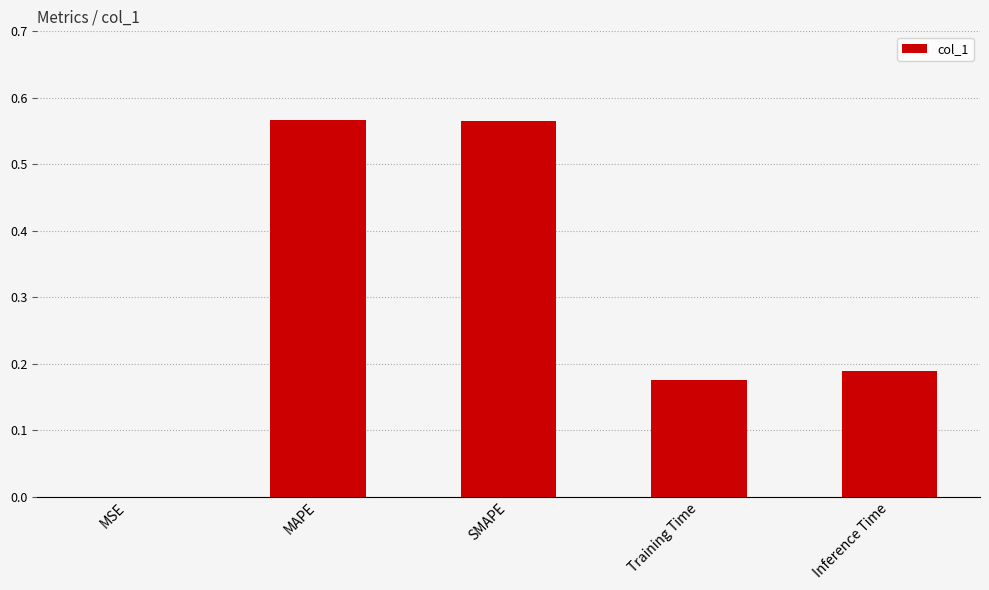

What is the sum of all values?

1.5